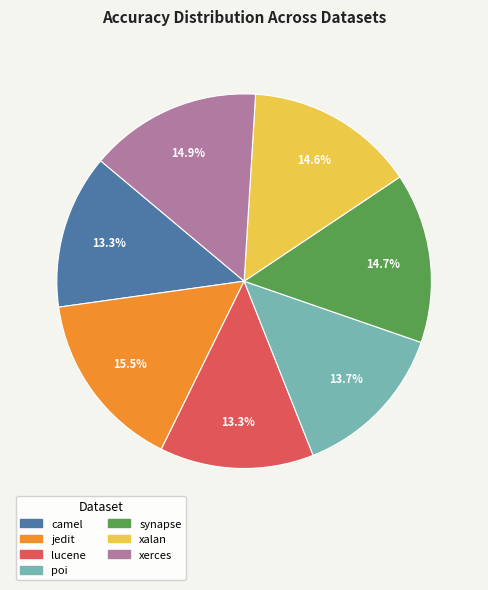

Is there a majority slice in this chart?

No